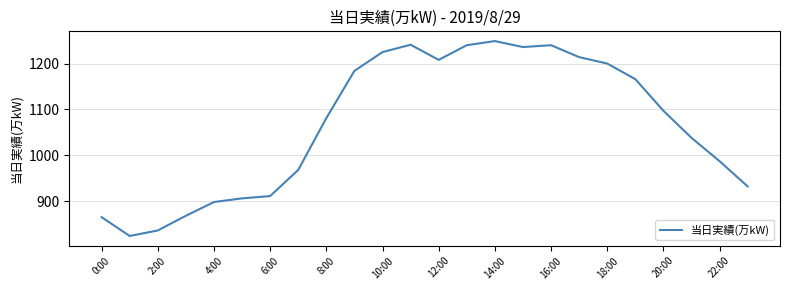

How many categories are shown in the chart?

24